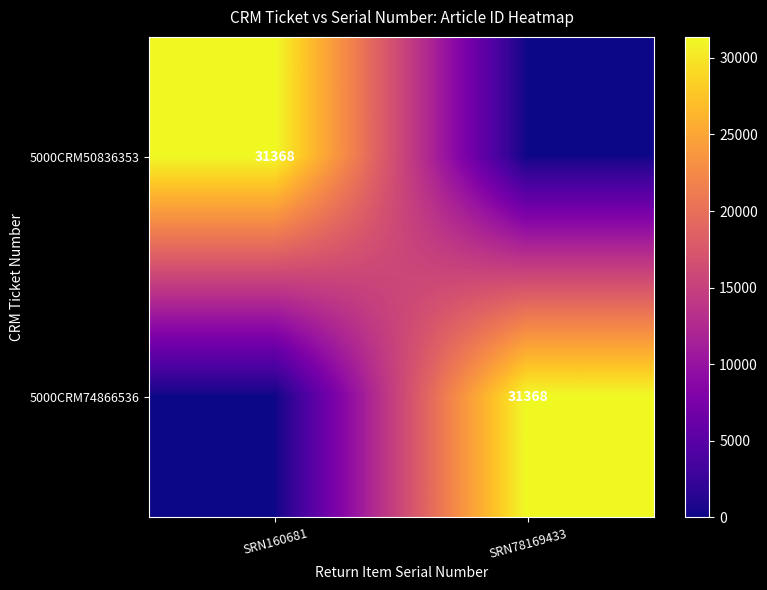

Is it true that 5000CRM74866536 equals 31368 at SRN78169433?

True